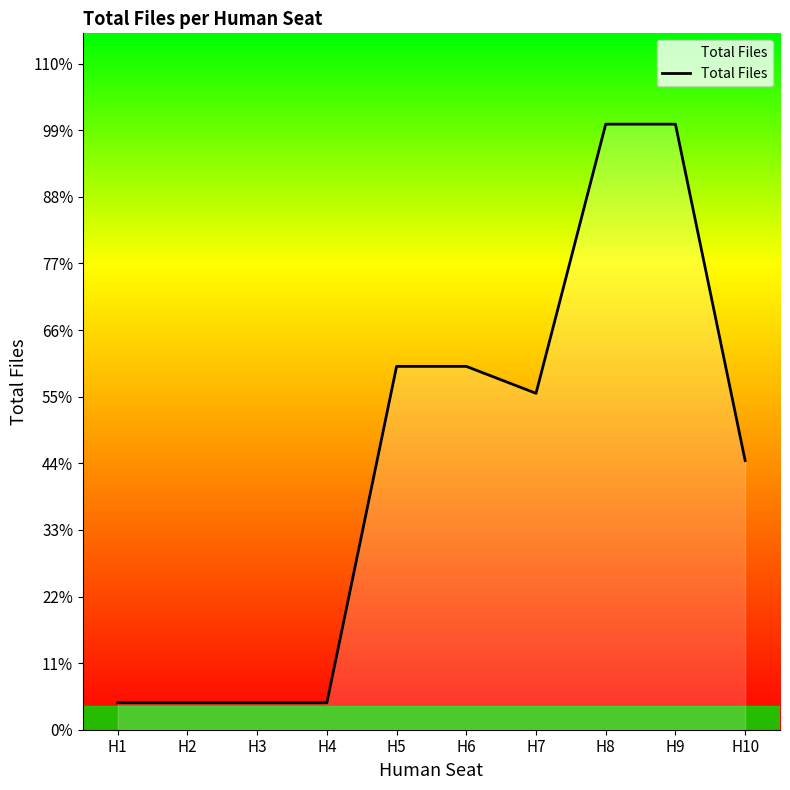

Reading right to left, transcribe all the data shown in this chart.

H10=1600	H9=3600	H8=3600	H7=2000	H6=2160	H5=2160	H4=160	H3=160	H2=160	H1=160